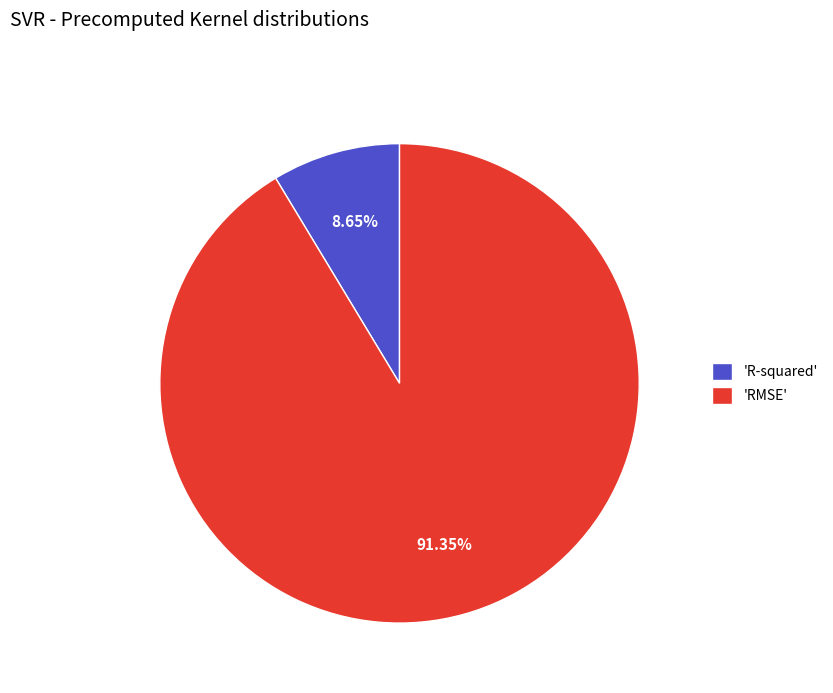

Do 'RMSE' and 'R-squared' together represent more than half of the pie?

Yes